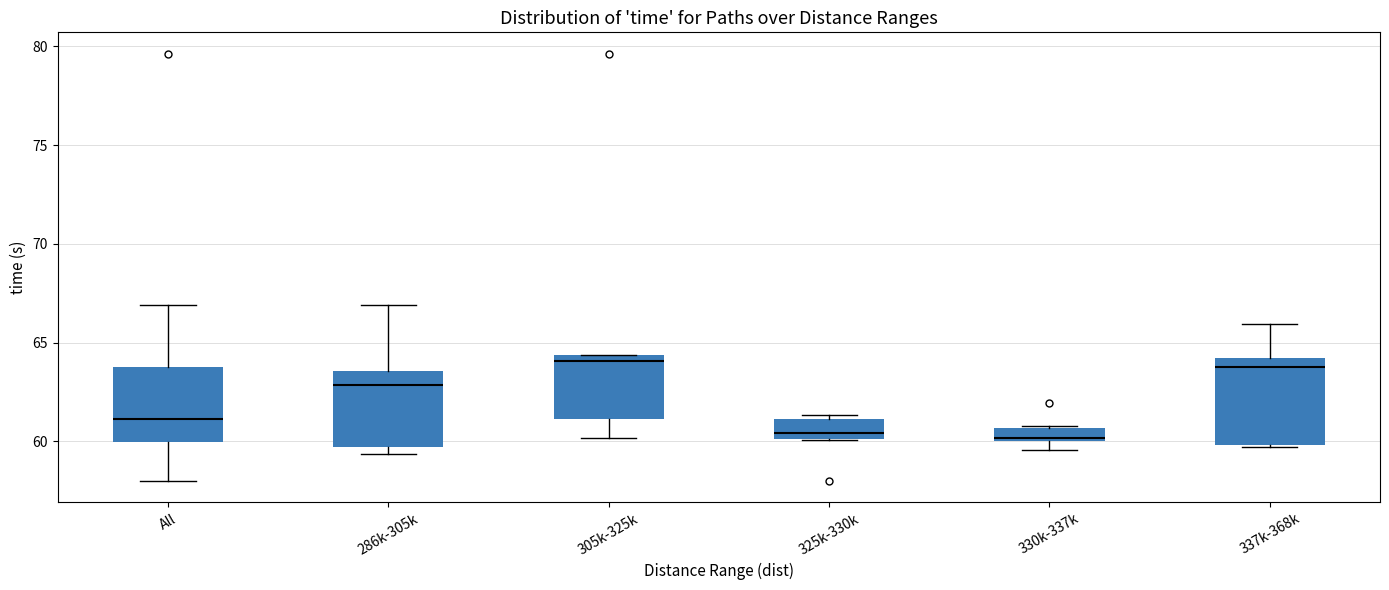

Where is the upper edge of the box for 337k-368k on the y-axis? The values are not printed on the chart, so give them approximately, as read against the axis.

64.0